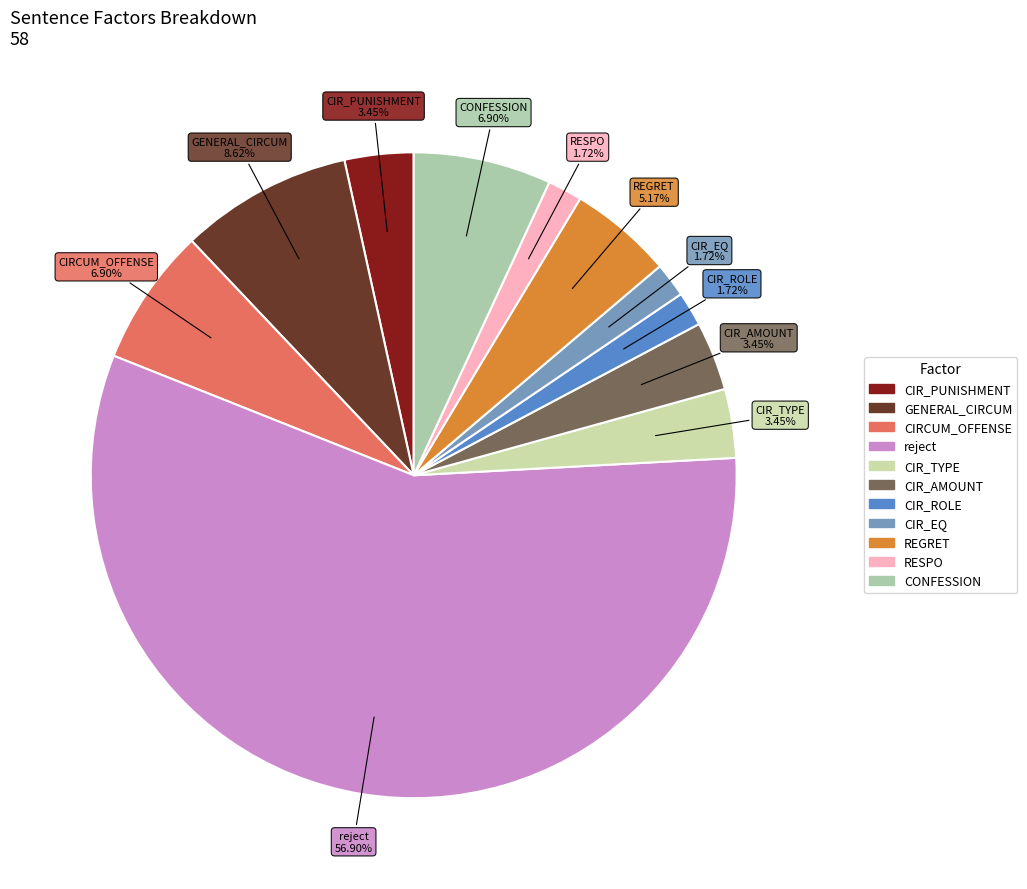

How many segments does this pie chart have?

11